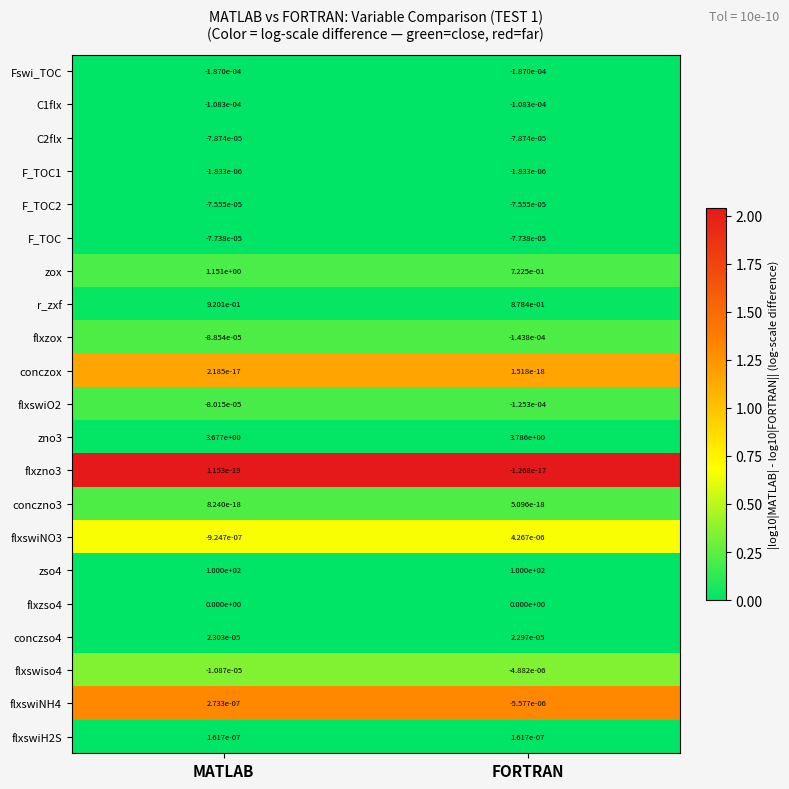

Where is flxzox nearest to the value 0?

MATLAB